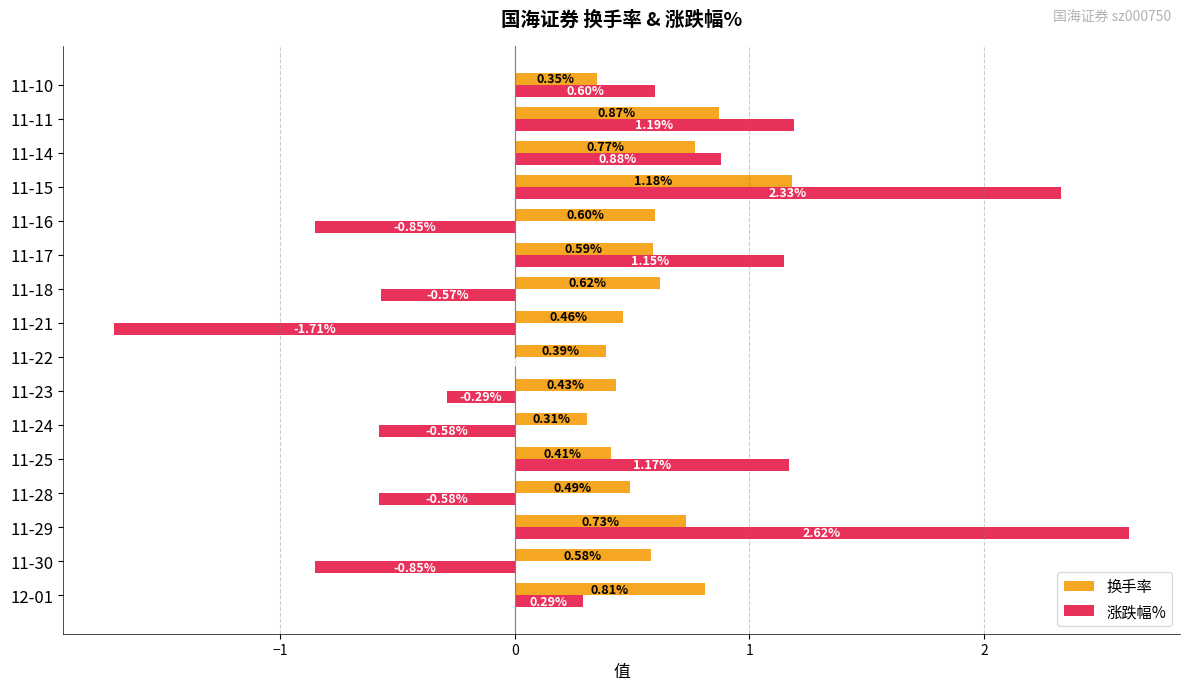

What is the sum of the 换手率 values at 11-15 and 11-29?

1.9